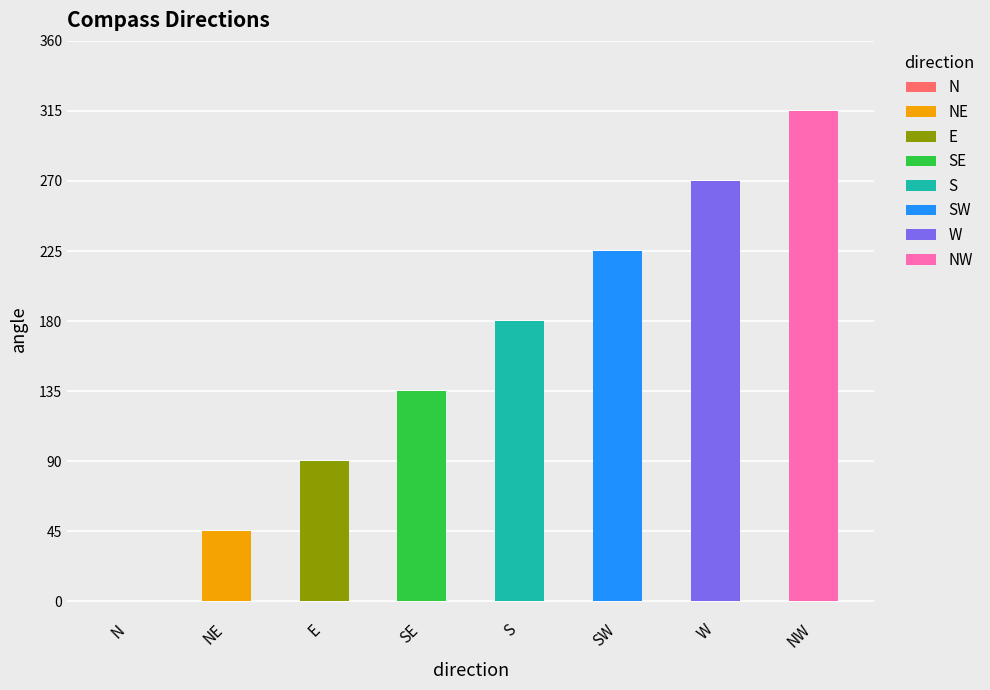

What value does the data have at SE, to the nearest 10?

140